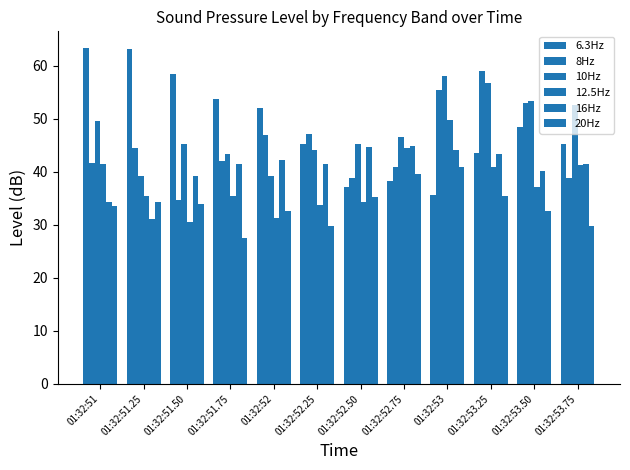

Count the number of categories in the chart.

12